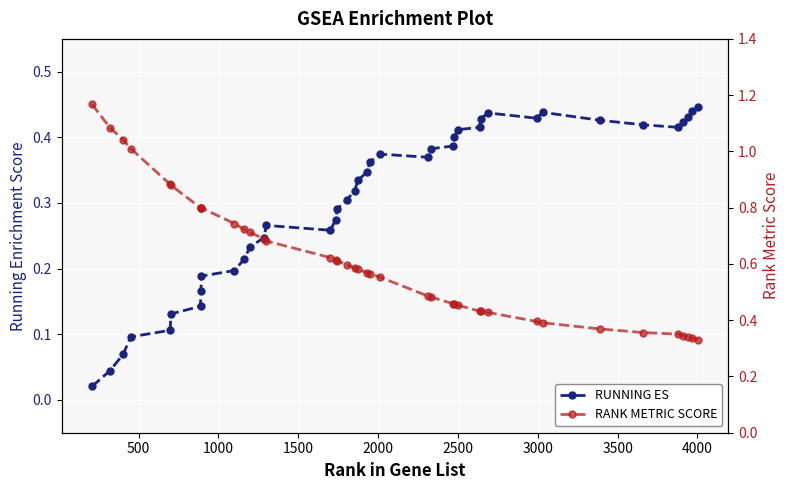

At how many categories does at least one series exceed 0?

40